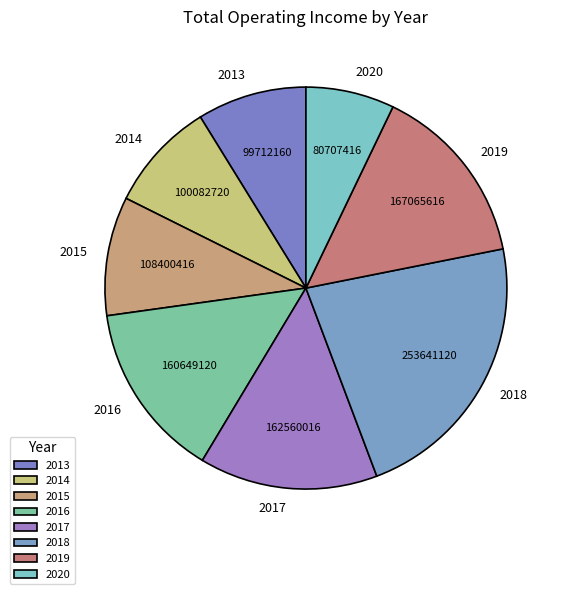

Is the sum of 2020 and 2017 greater than half?

No